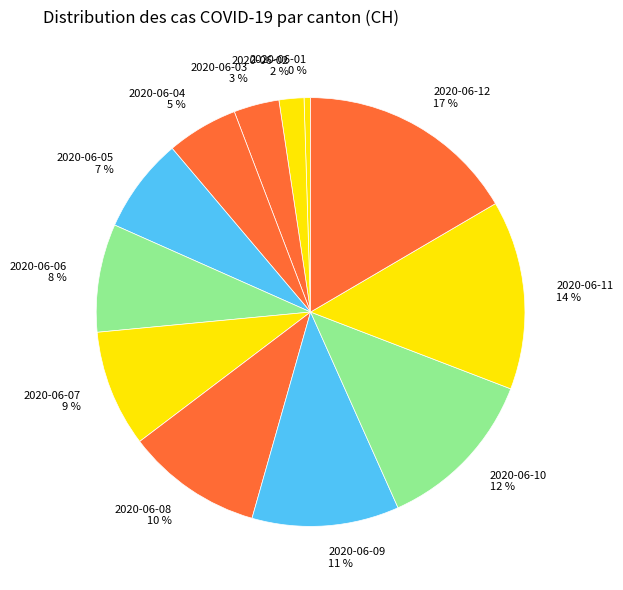

Does any single category account for the majority?

No